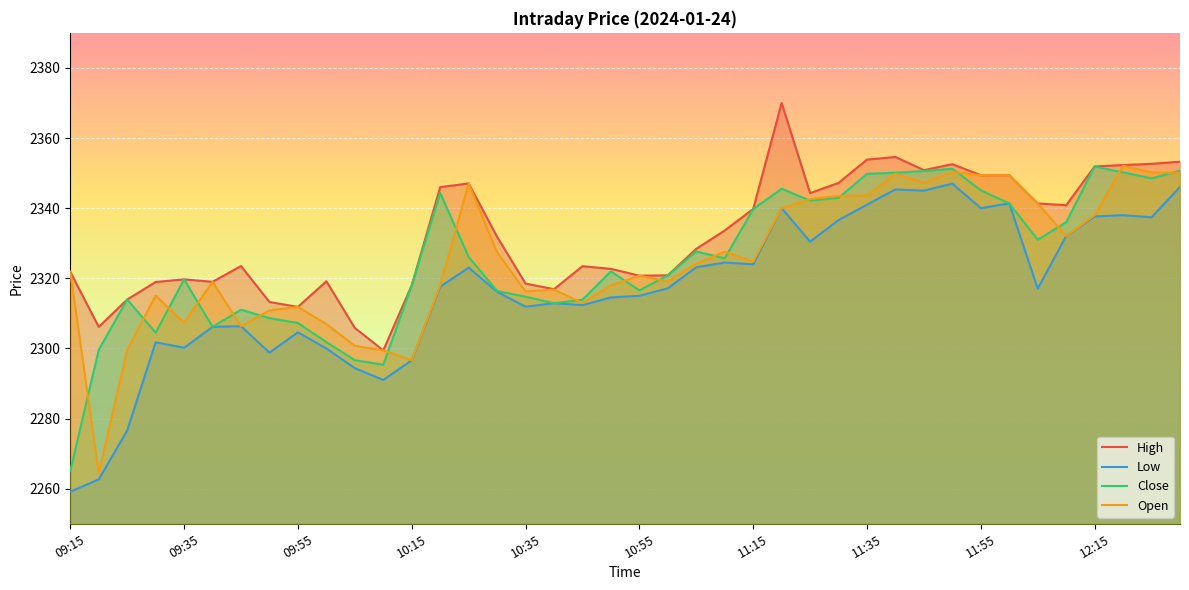

Which category has the lowest value in the Close series?

09:15